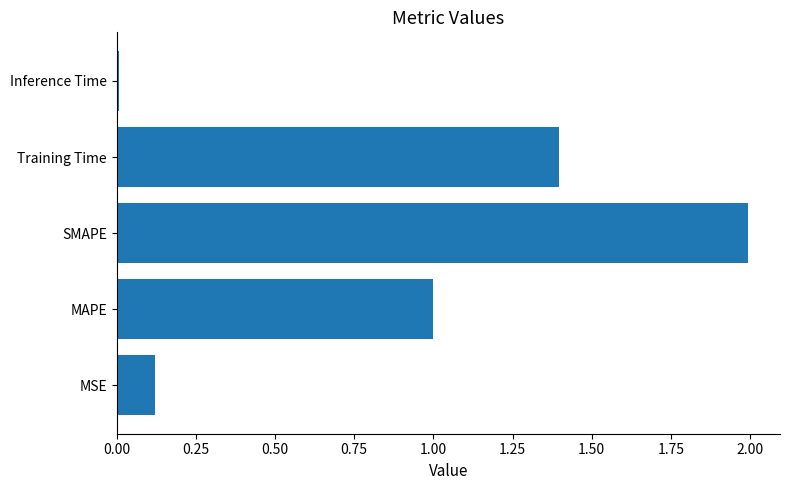

The value at Inference Time is 0.0. True or false?

True